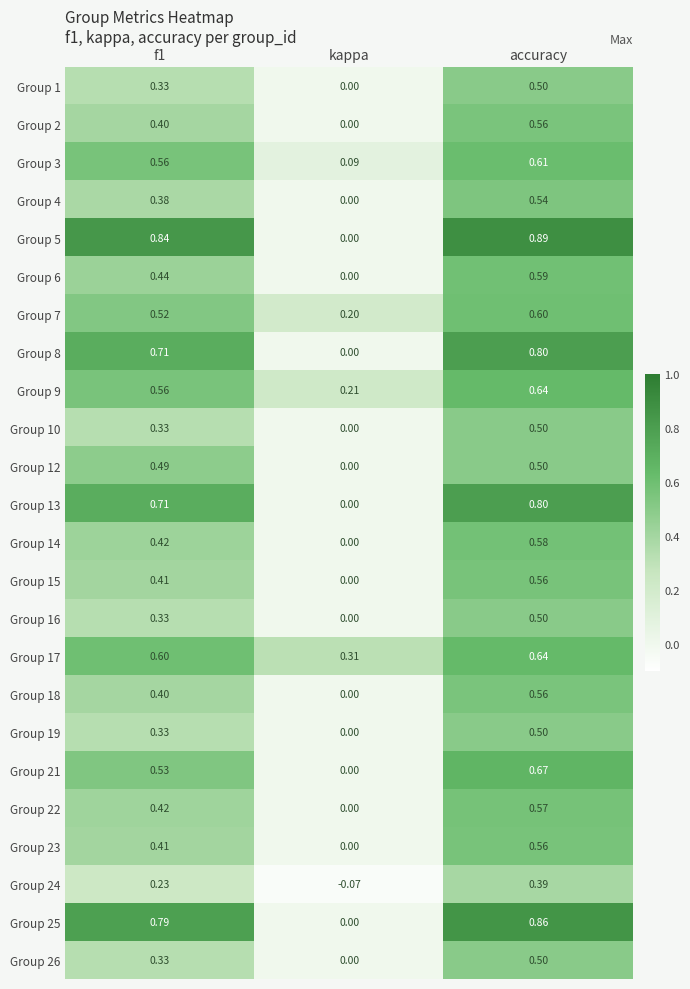

At which category is the sum across all series the highest?

accuracy